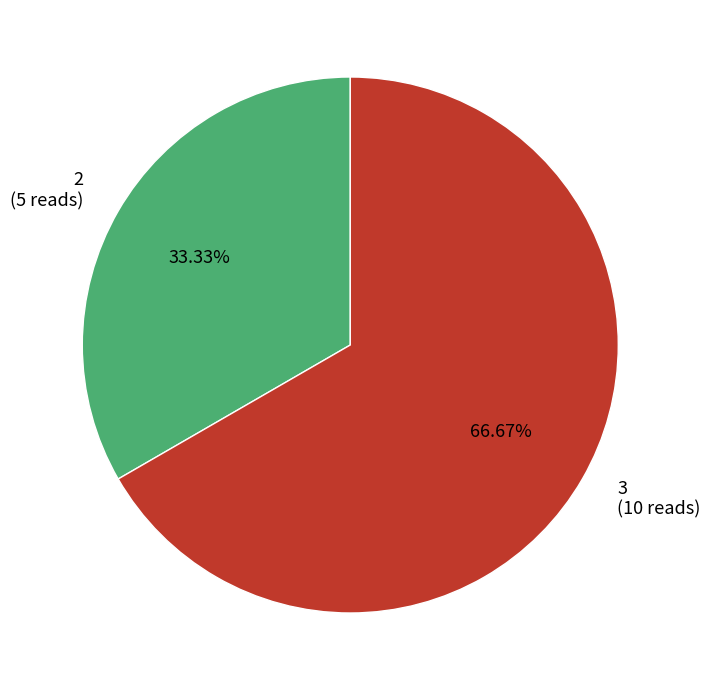

Is the sum of 3 (10 reads) and 2 (5 reads) greater than half?

Yes